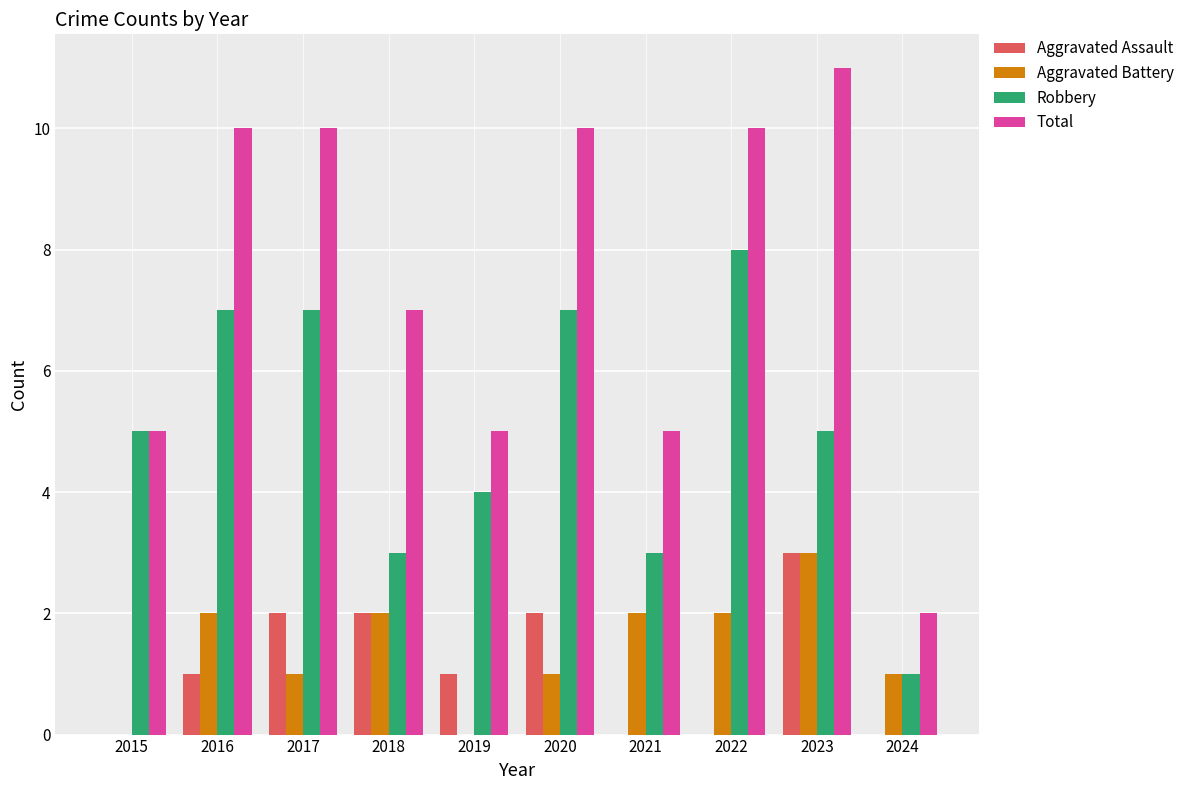

What is the sum of the Robbery values at 2024 and 2018?

4